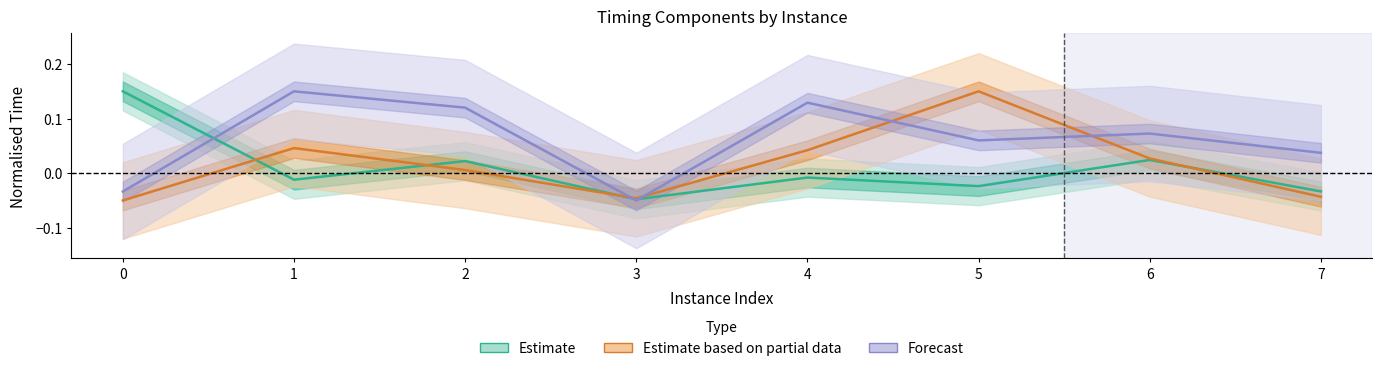

Reading left to right, transcribe all the data shown in this chart.

Estimate: 0=0.2	1=-0.0	2=0.0	3=-0.0	4=-0.0	5=-0.0	6=0.0	7=-0.0
Estimate based on partial data: 0=-0.1	1=0.0	2=0.0	3=-0.0	4=0.0	5=0.2	6=0.0	7=-0.0
Forecast: 0=-0.0	1=0.2	2=0.1	3=-0.1	4=0.1	5=0.1	6=0.1	7=0.0